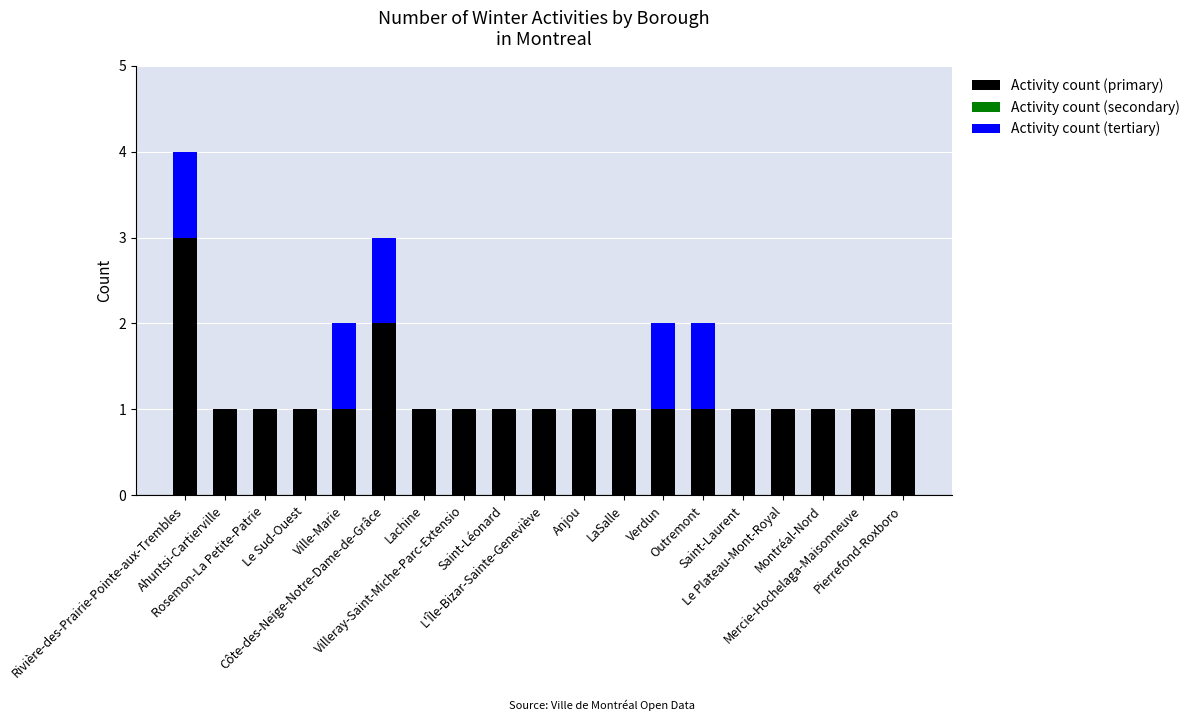

True or false: Activity count (primary) has a value of 2 at LaSalle.

False